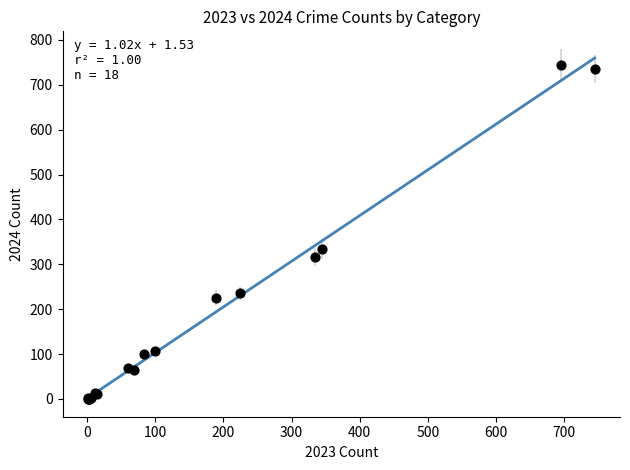

What Y value in the scatter plot is closest to 372?

334